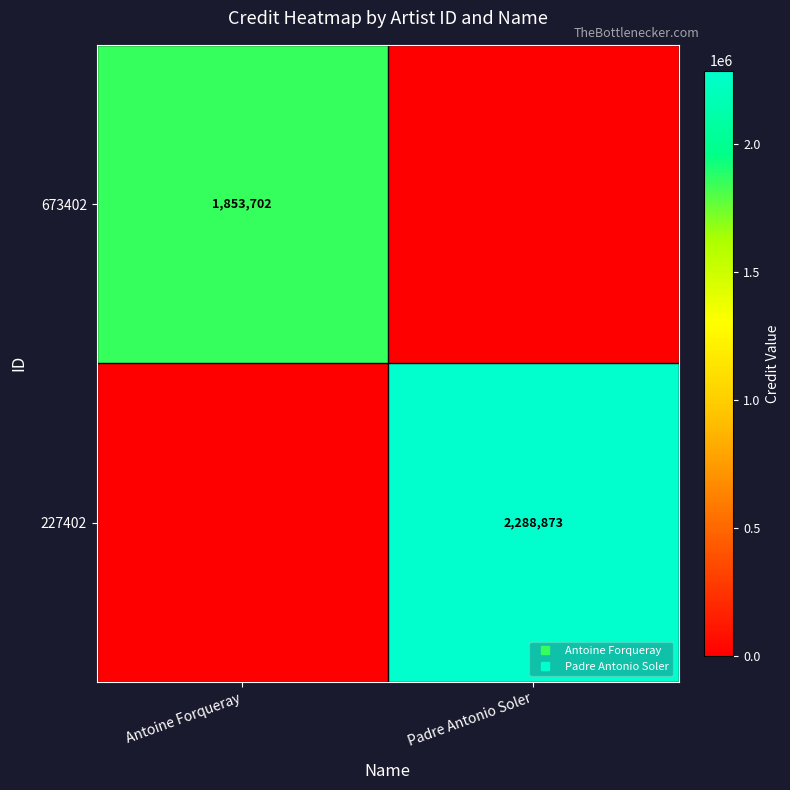

At which label is 227402 closest to 1144436?

Antoine Forqueray